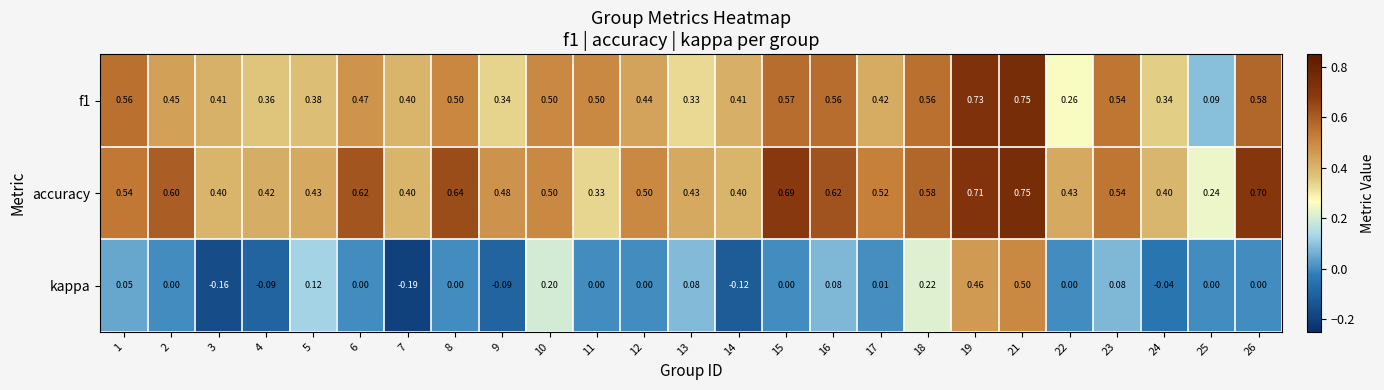

Which series has the largest total across all categories?

accuracy